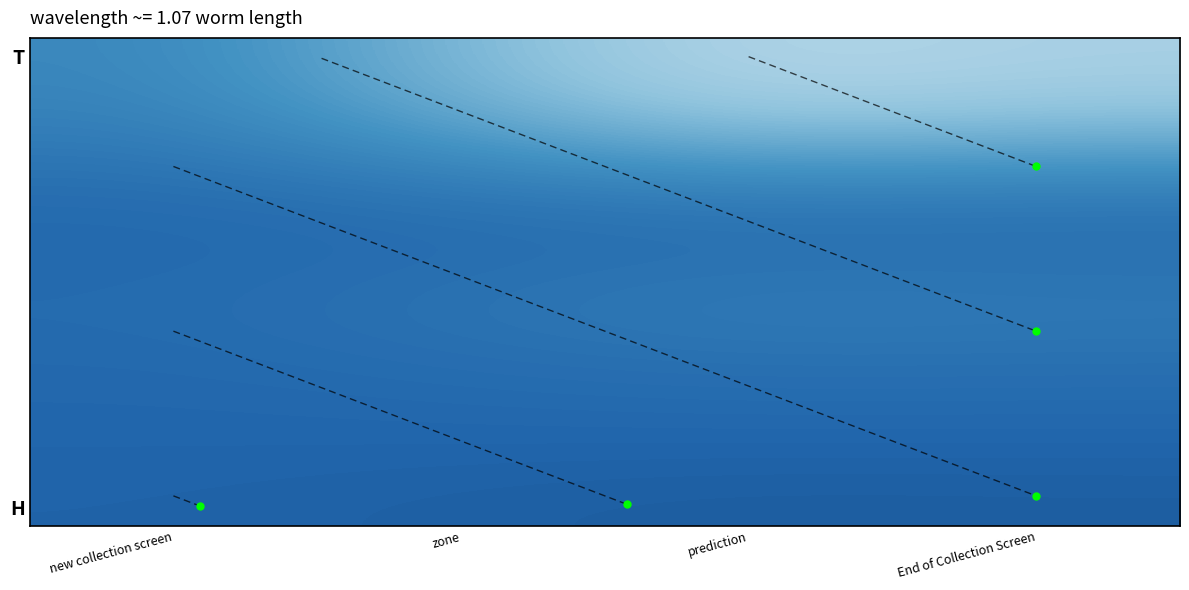

Which label corresponds to the largest value in the chart?

prediction